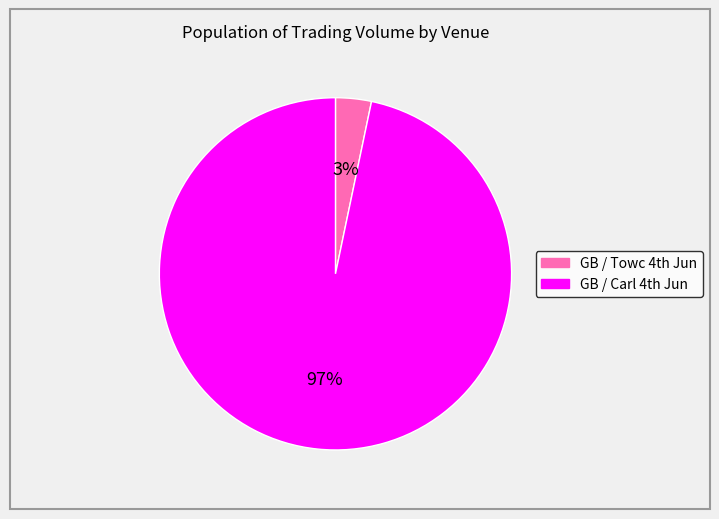

To the nearest percent, what is the average slice percentage?

50%